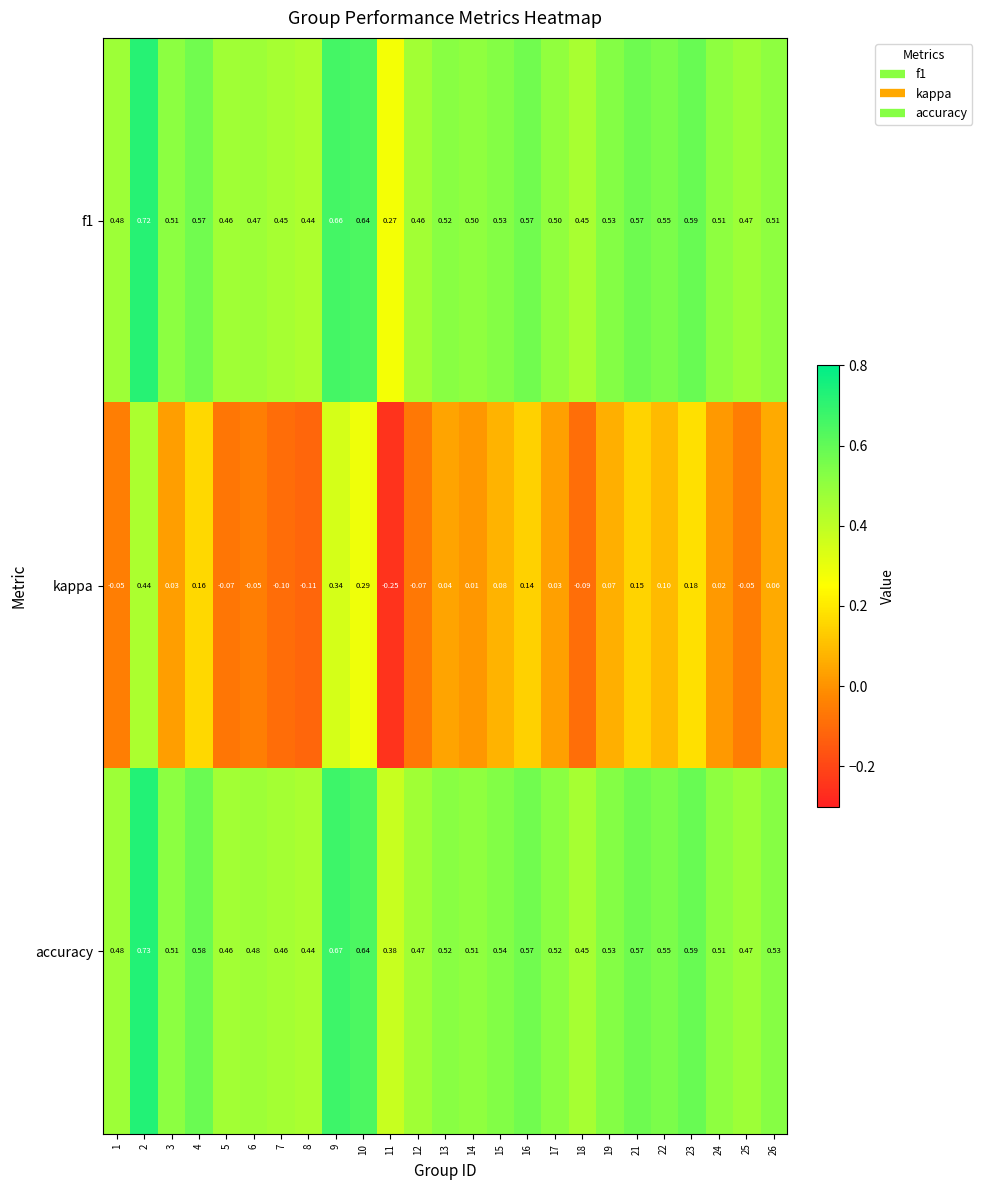

Between 6 and 13, which series saw the biggest shift?

kappa